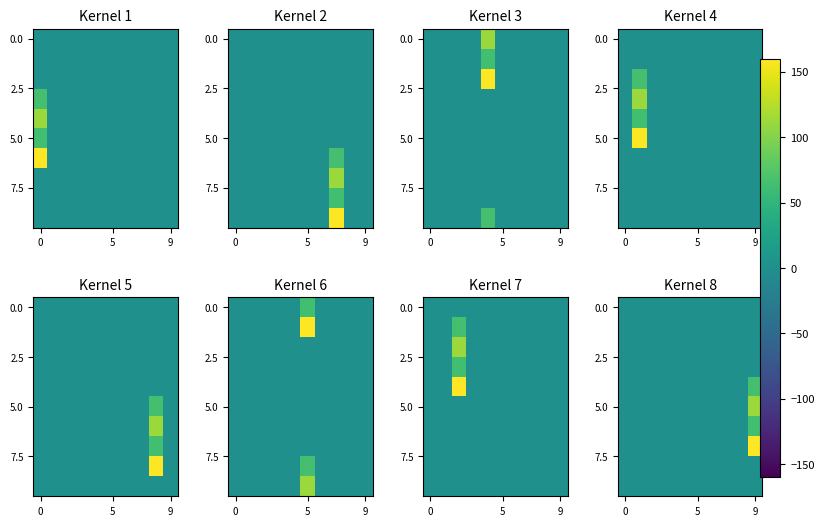

Which has a higher value, 9 or 7?

9